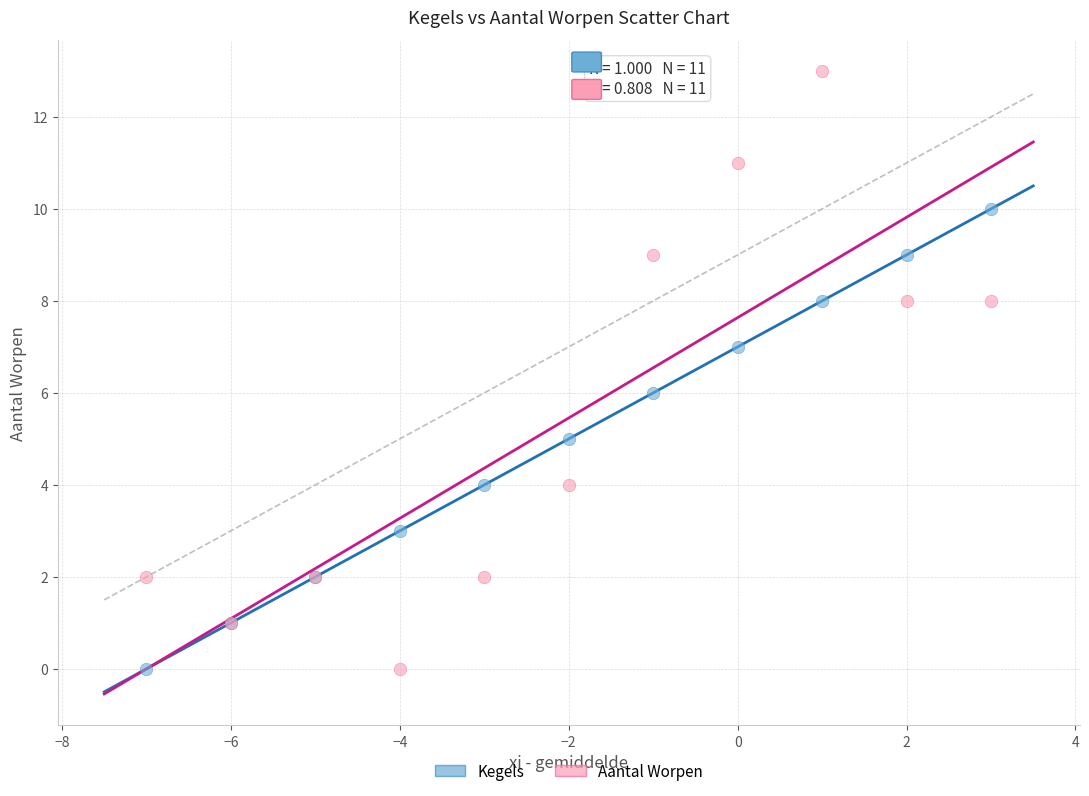

Which series has the largest Y range (max minus min)?

Aantal Worpen